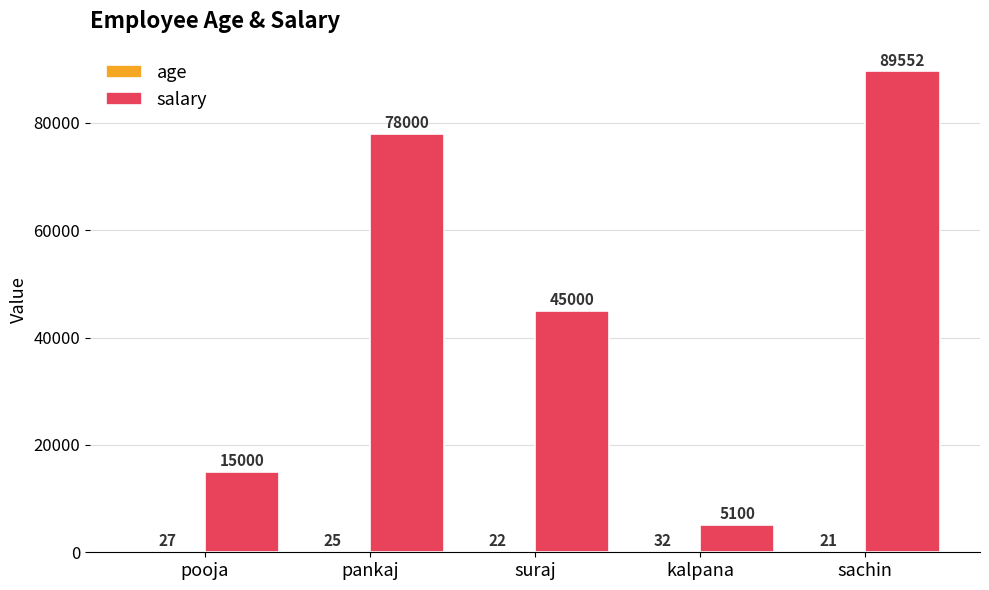

Between suraj and kalpana, which series saw the biggest shift?

salary